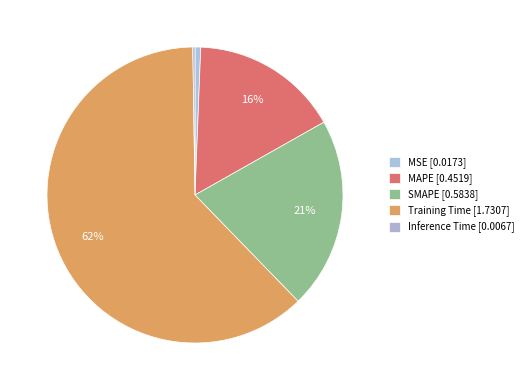

Is Inference Time the majority of the pie?

No